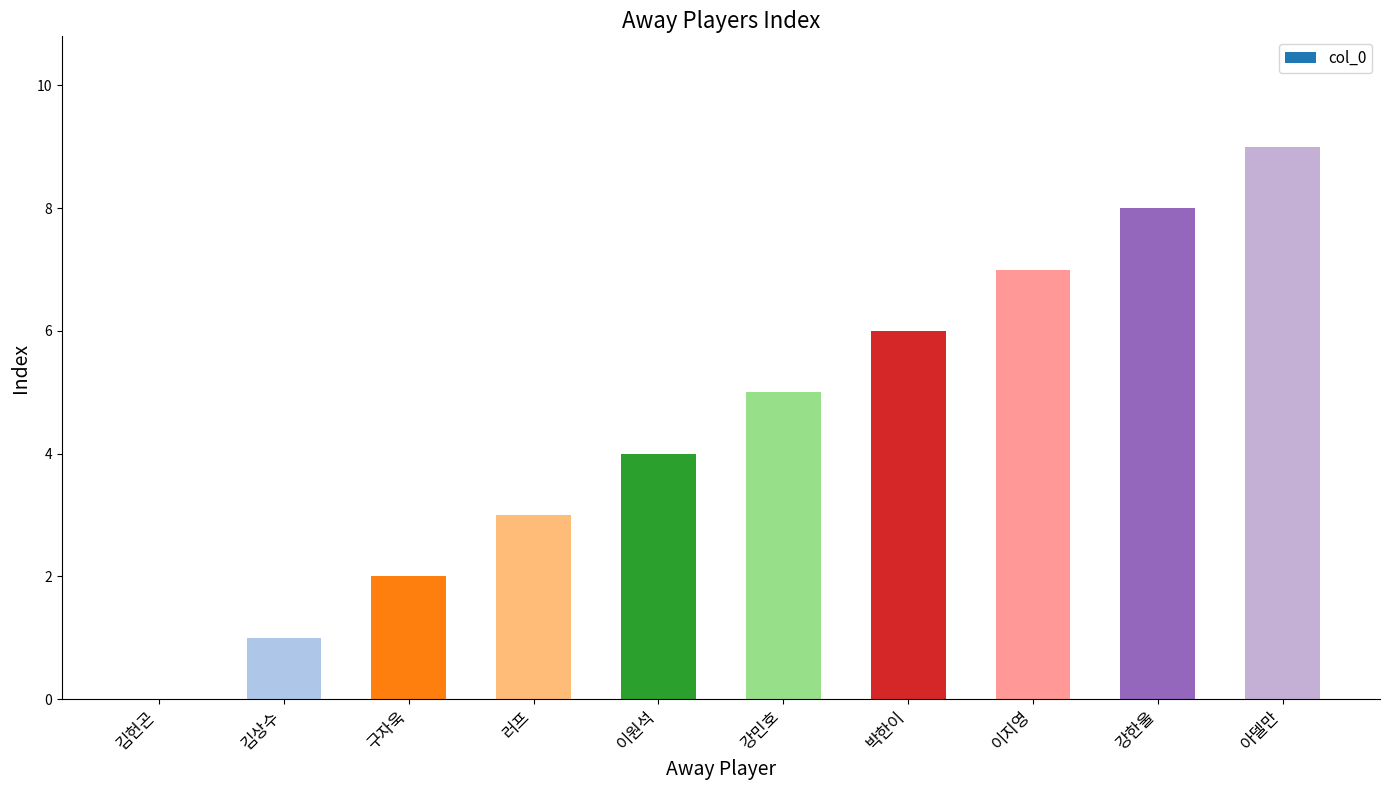

Does the chart contain stacked bars?

No